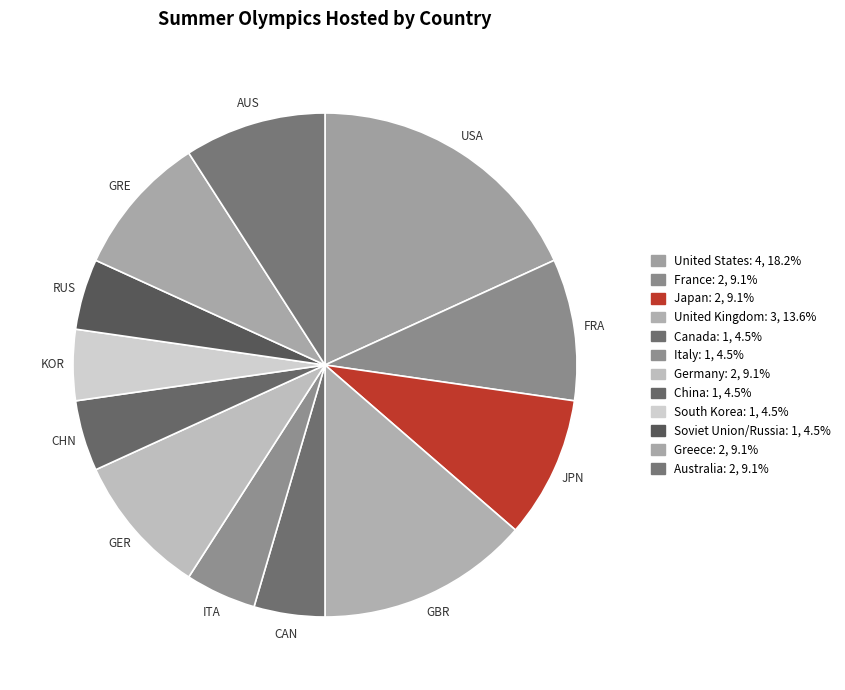

How many segments does this pie chart have?

12